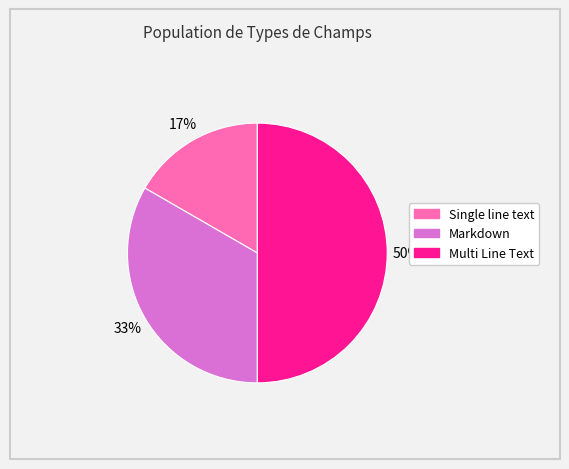

Rank the categories by value from highest to lowest.

Multi Line Text, Markdown, Single line text